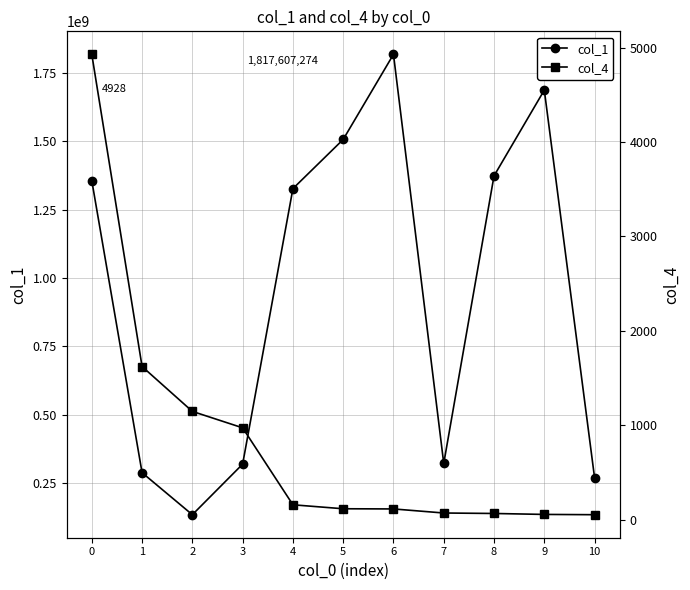

True or false: col_4 has a value of 66 at 8.

True